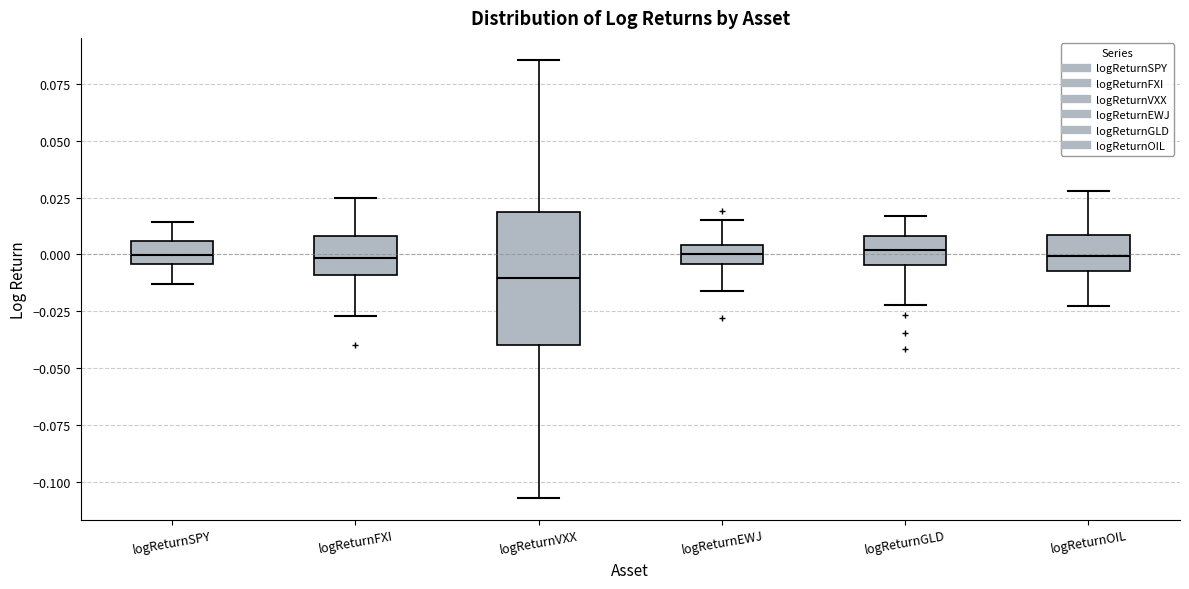

Where is the upper edge of the box for logReturnEWJ on the y-axis? The values are not printed on the chart, so give them approximately, as read against the axis.

0.005